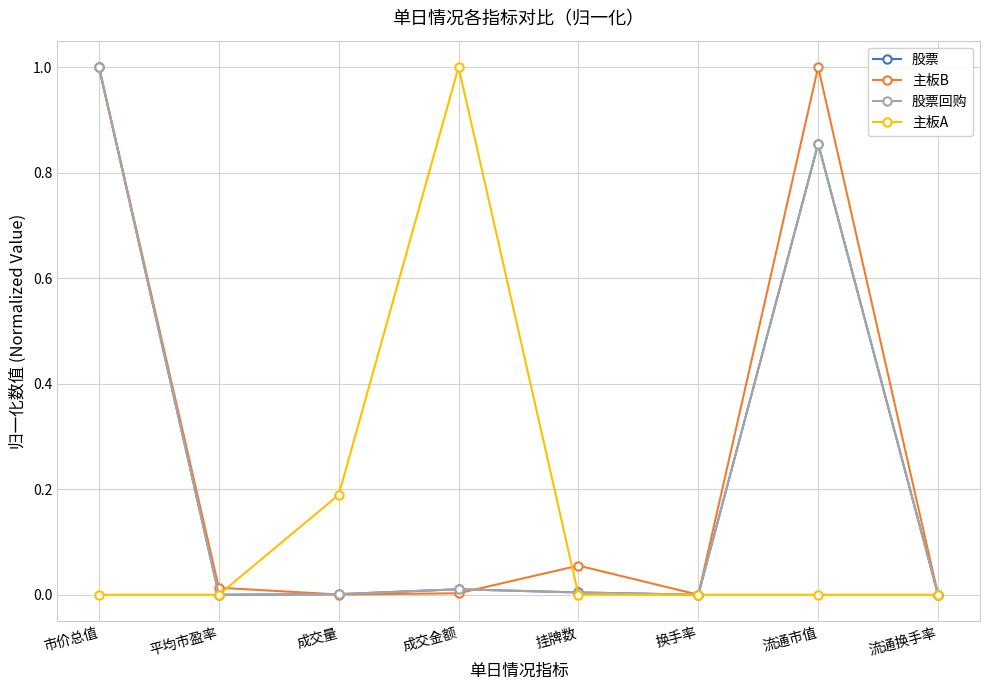

What is the greatest value displayed?

1.0